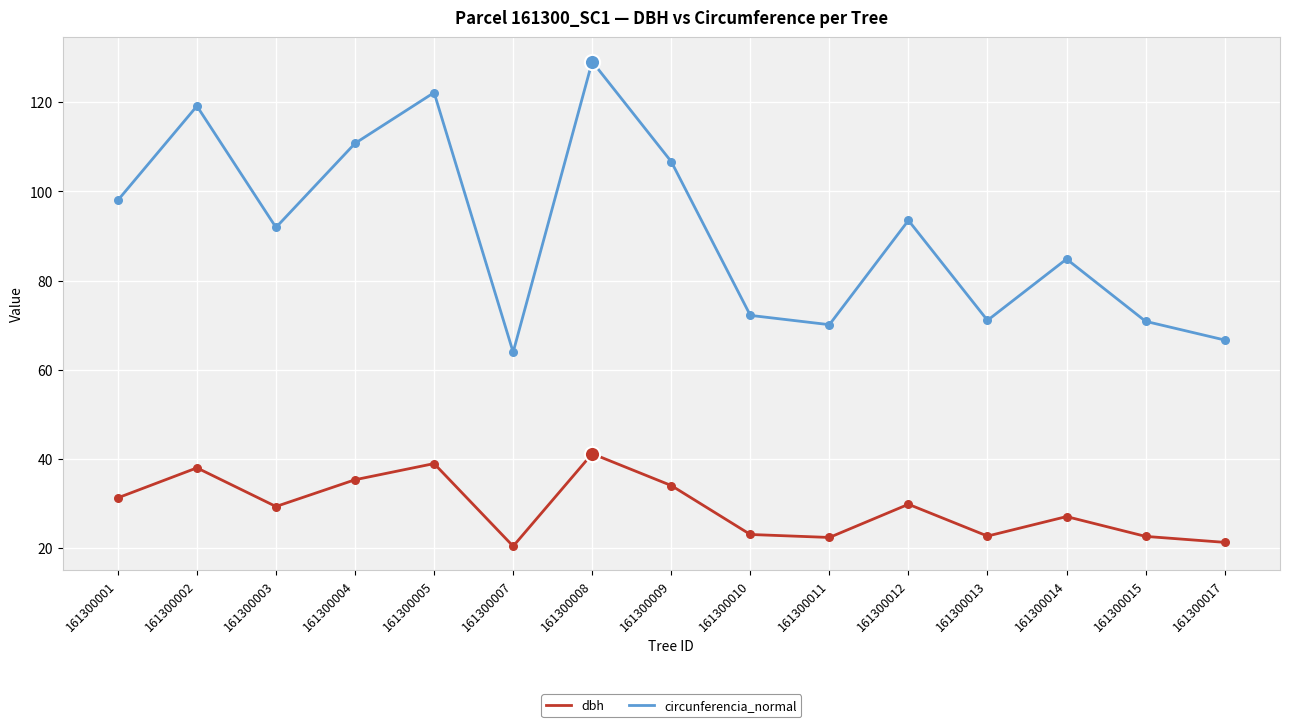

What are all the series names shown in the legend?

dbh, circunferencia_normal